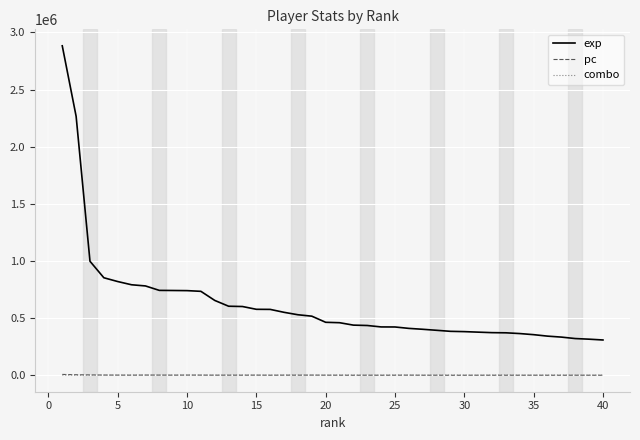

Which series has the widest spread of values?

exp